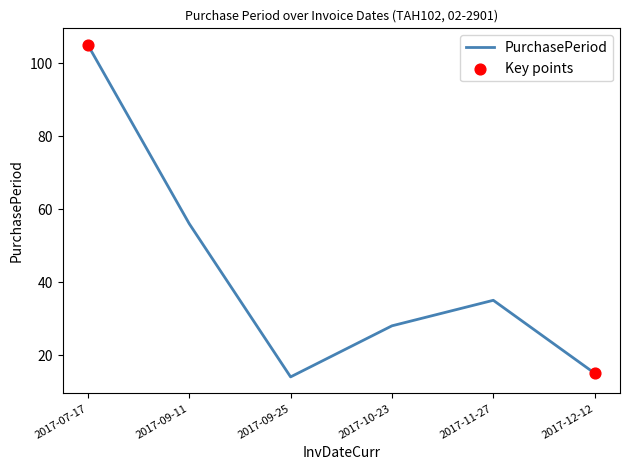

What is the change in value from 2017-07-17 to 2017-12-12?

-90